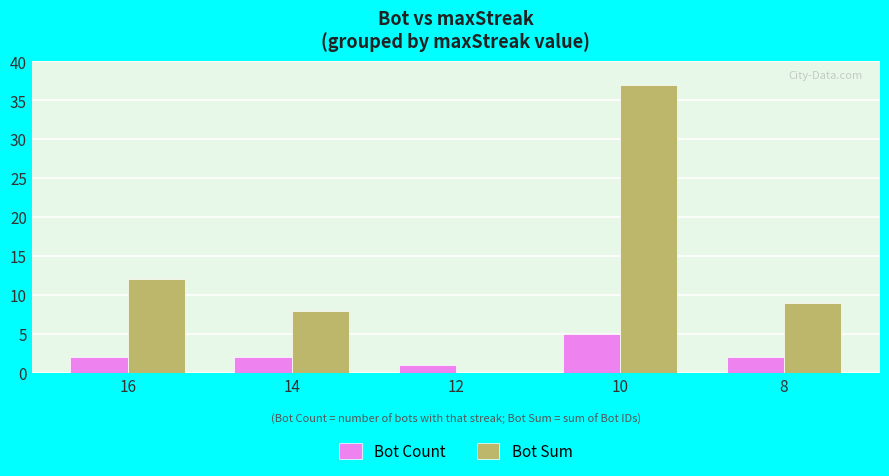

Where is Bot Sum nearest to the value 18?

16